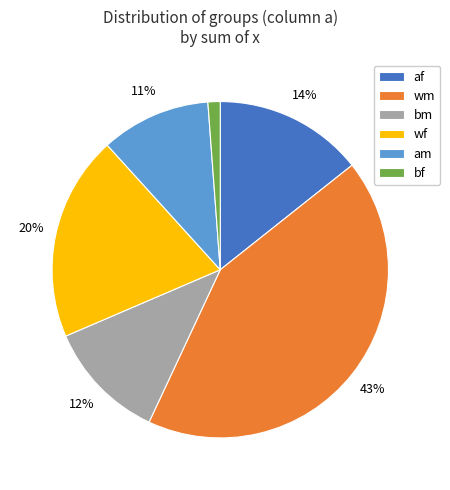

Between am and af, which is larger?

af